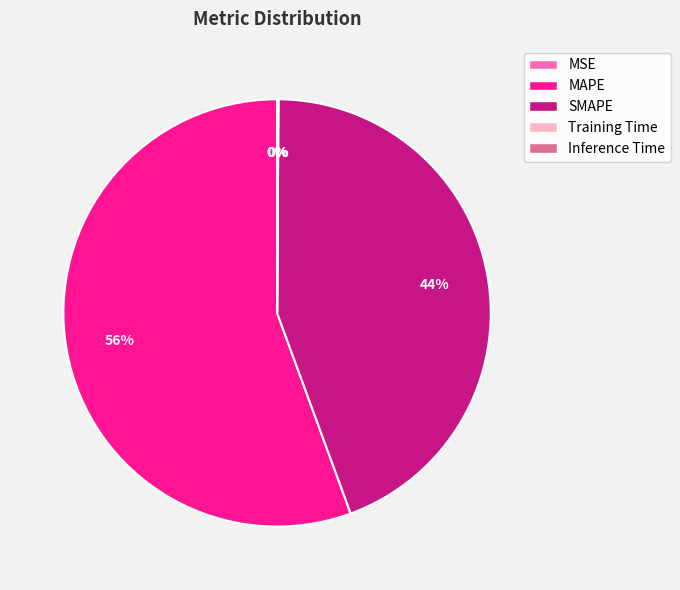

Which slice represents more than half of the pie?

MAPE